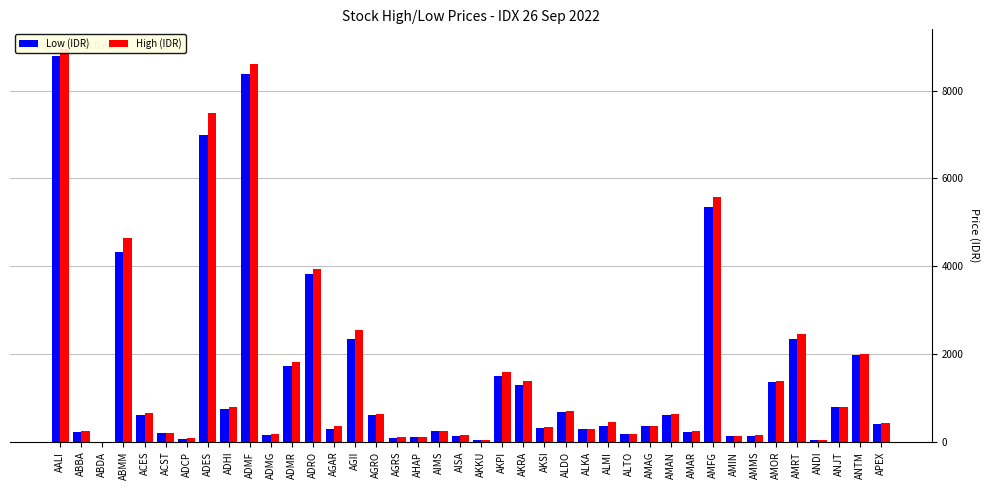

Are the bars horizontal?

No